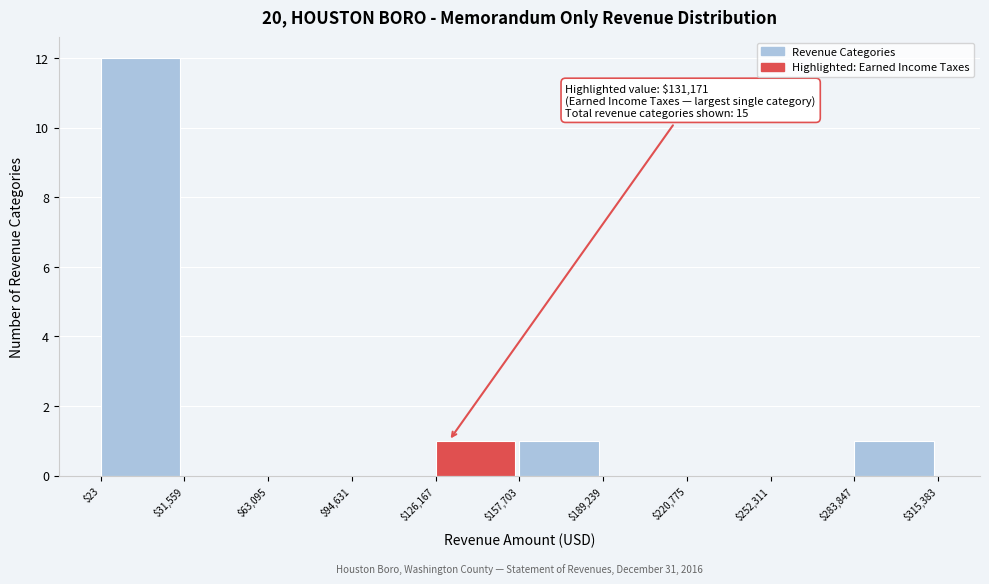

Over which range of the x-axis is the bar tallest?

$23 to $31,559